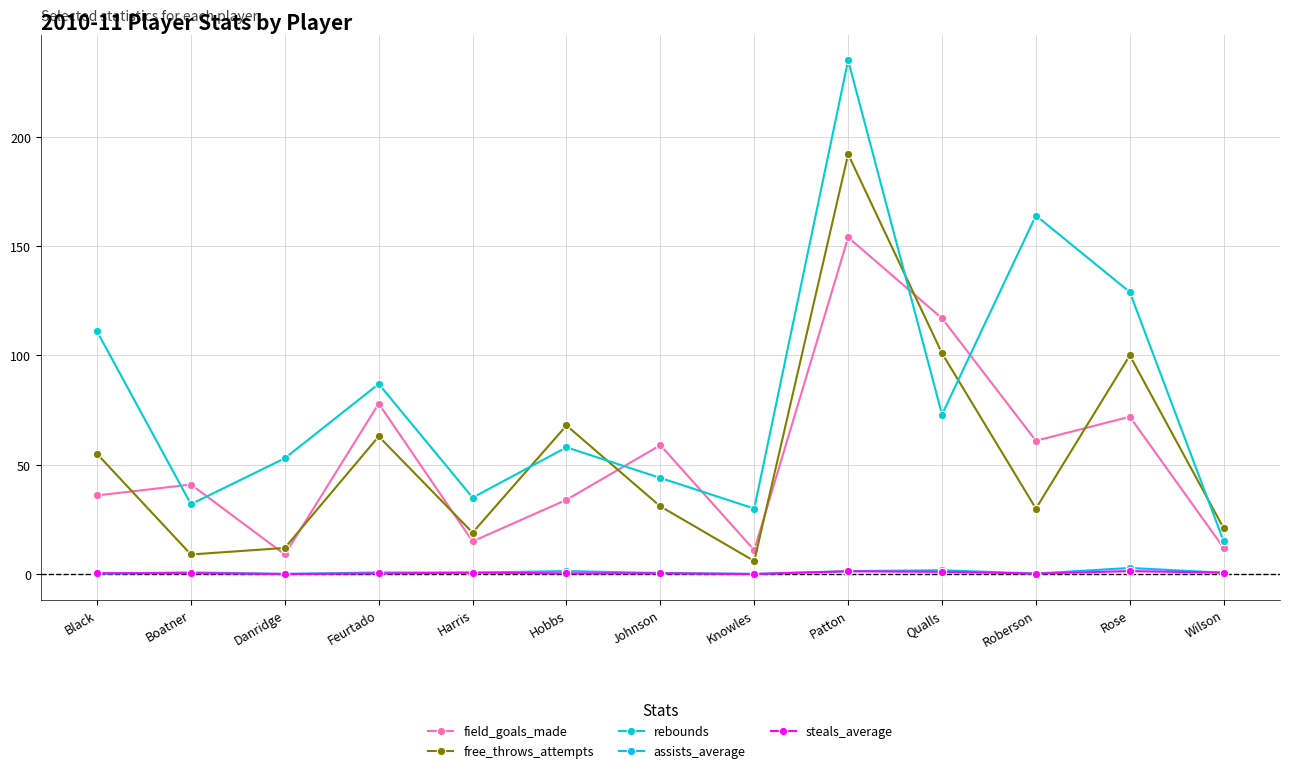

What is the maximum value shown in the chart?

235.0